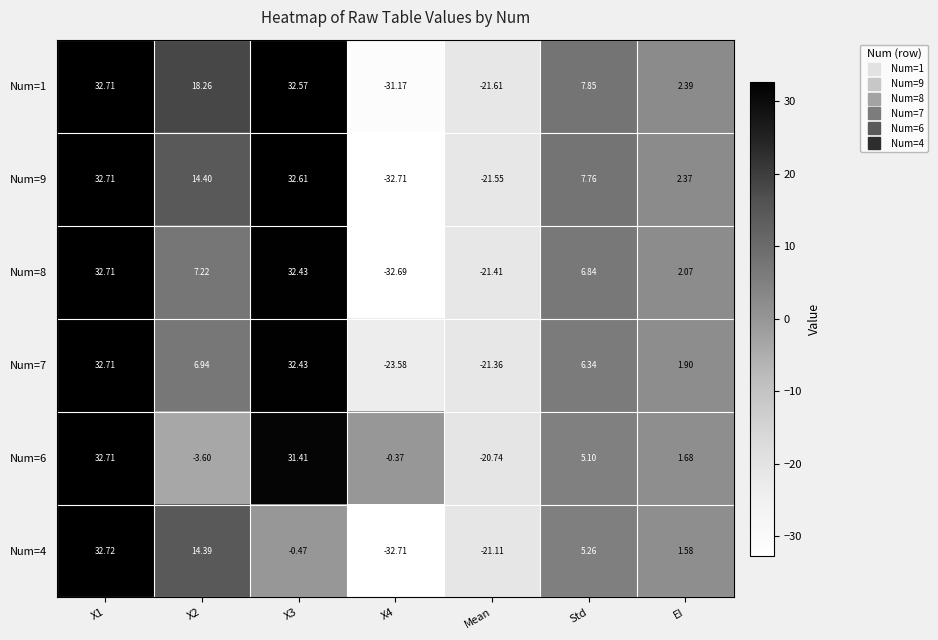

At which category is the sum across all series the highest?

X1